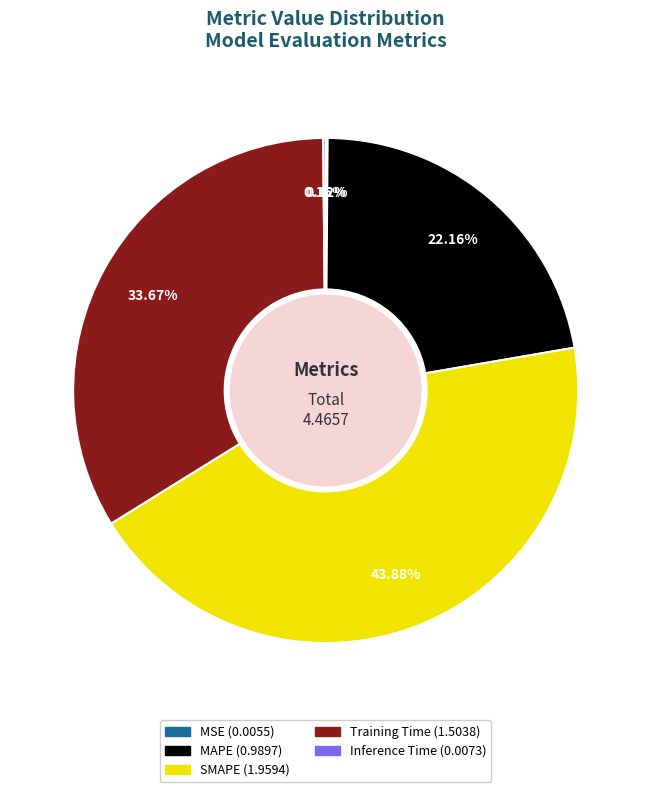

Which category has the biggest portion of the pie?

SMAPE